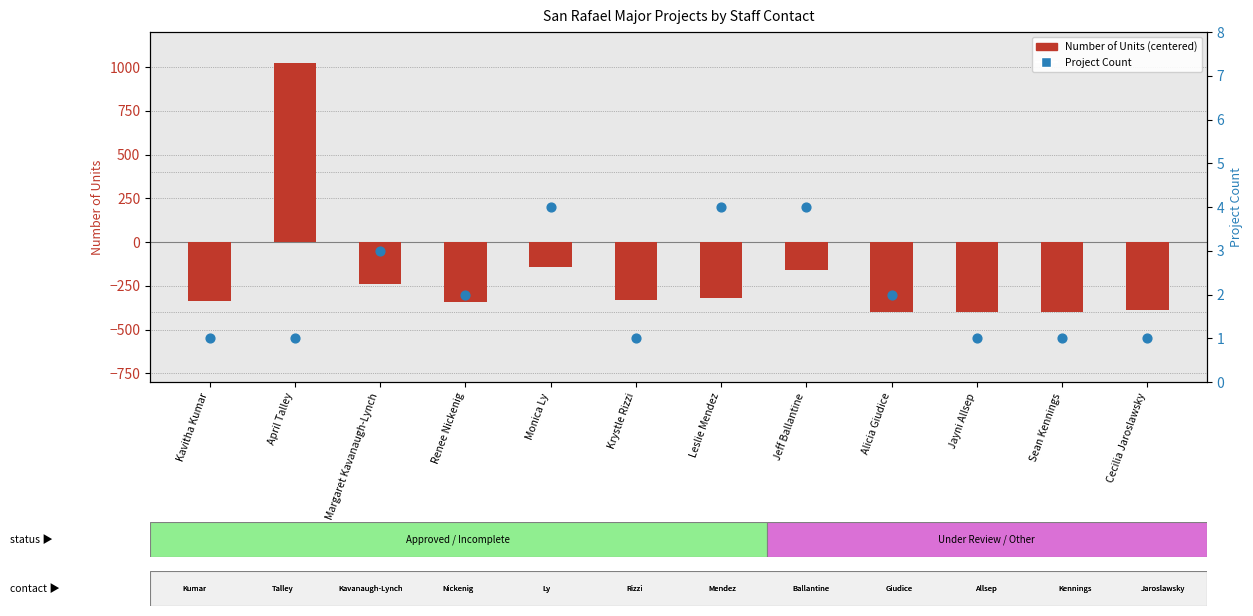

Which series has the widest spread of Y values?

Number of Units